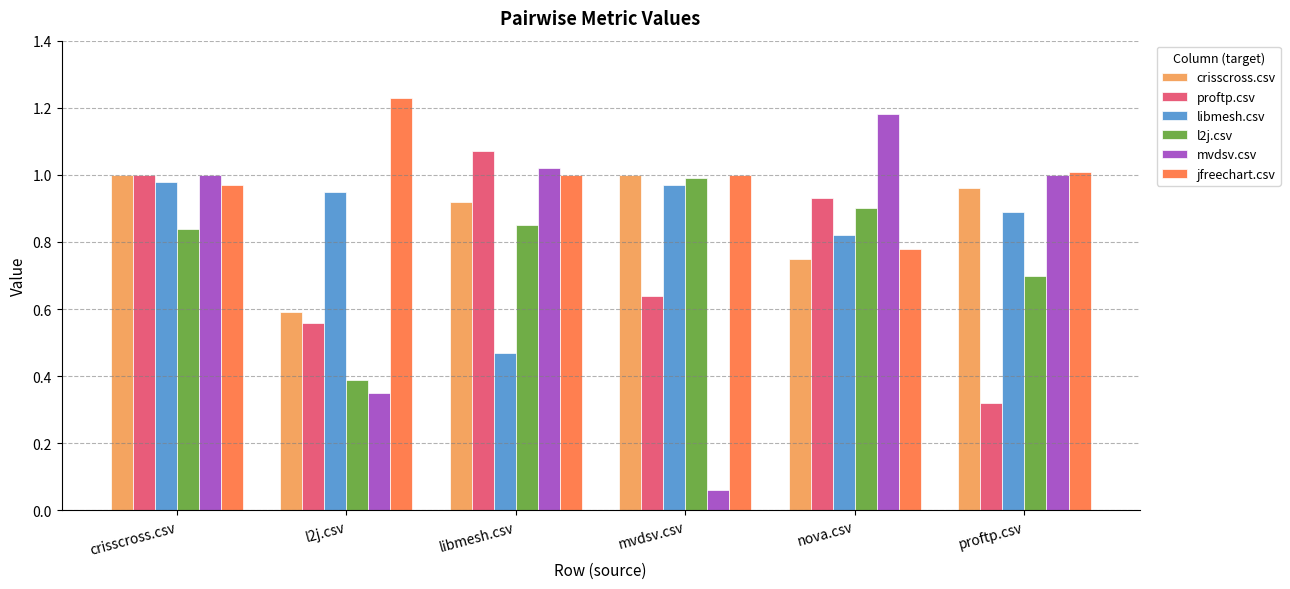

At how many categories does at least one series exceed 0?

6